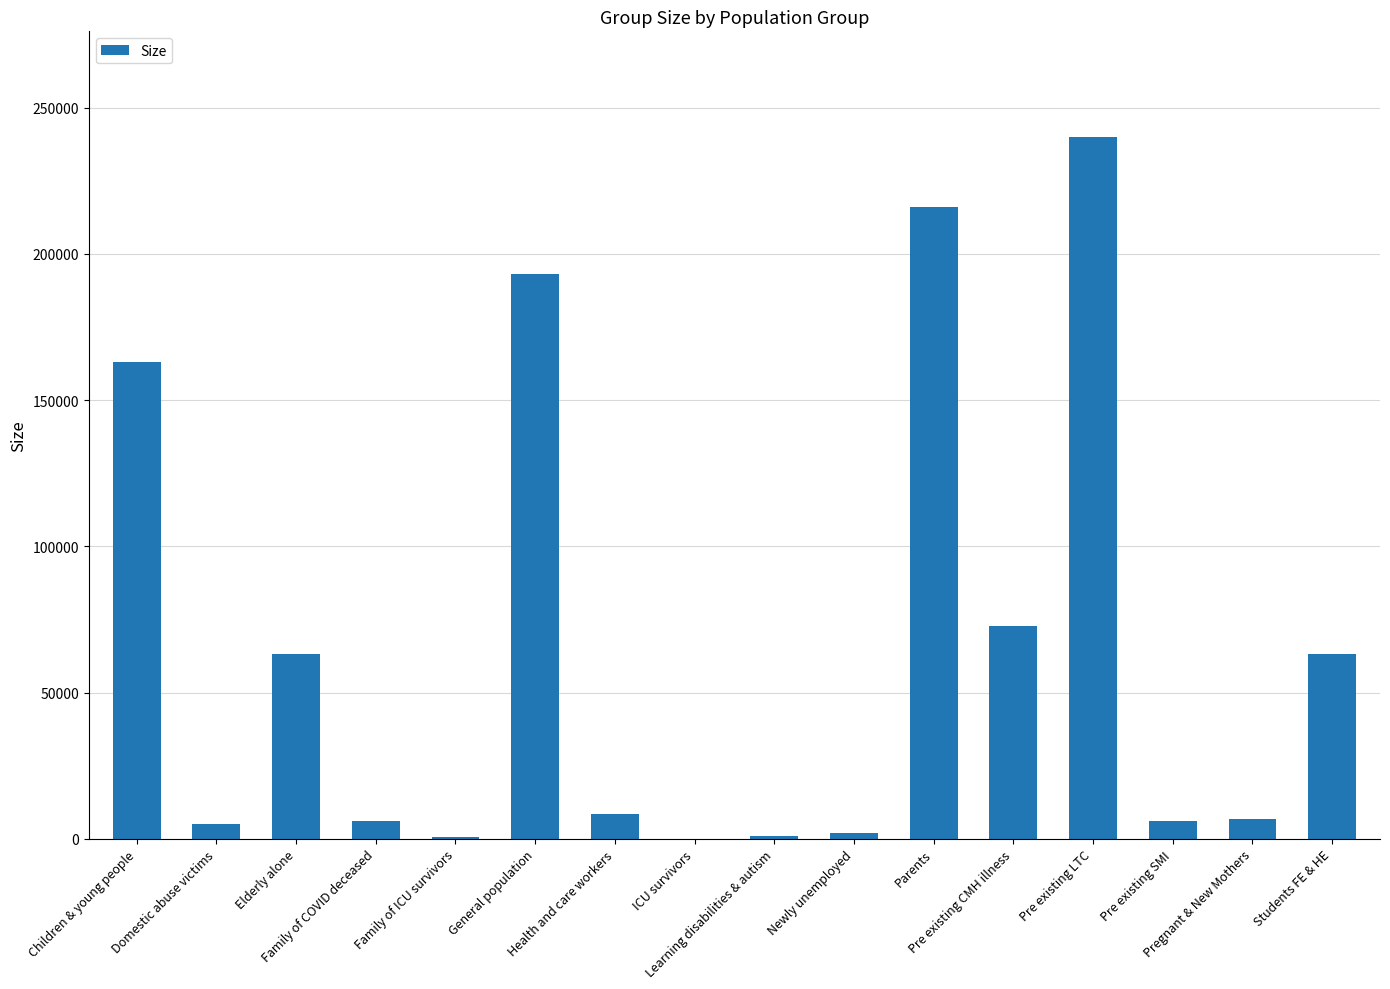

What is the sum of all values?

1046998.1